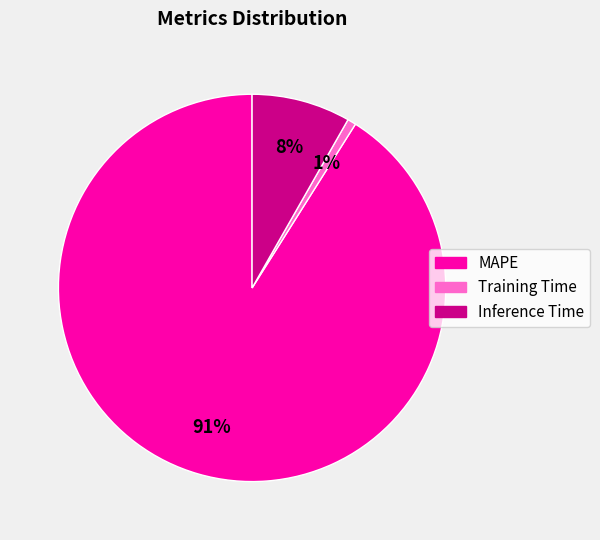

Which slice represents more than half of the pie?

MAPE